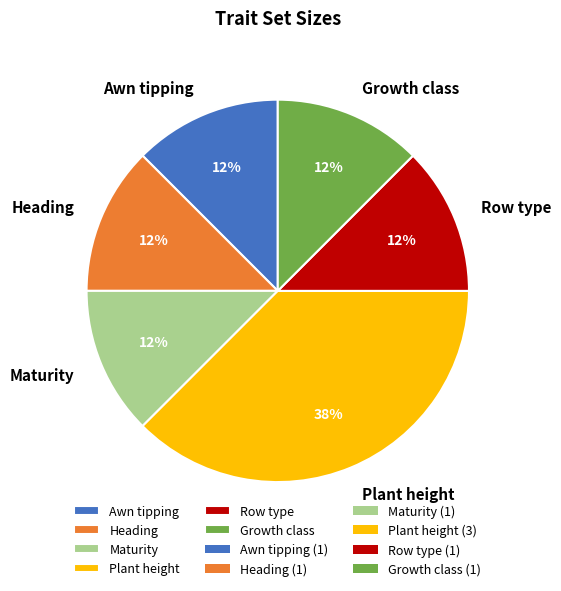

Do Heading and Row type together represent more than half of the pie?

No